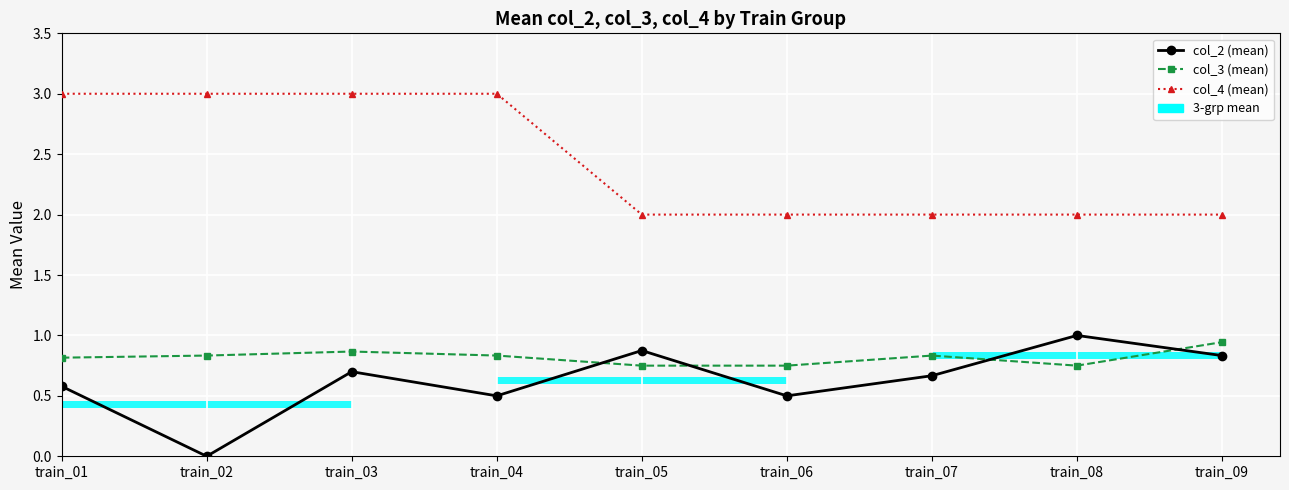

Reading right to left, extract all data points from this chart.

col_2 (mean): 0.8	1.0	0.7	0.5	0.9	0.5	0.7	0.0	0.6
col_3 (mean): 0.9	0.8	0.8	0.8	0.8	0.8	0.9	0.8	0.8
col_4 (mean): 2.0	2.0	2.0	2.0	2.0	3.0	3.0	3.0	3.0